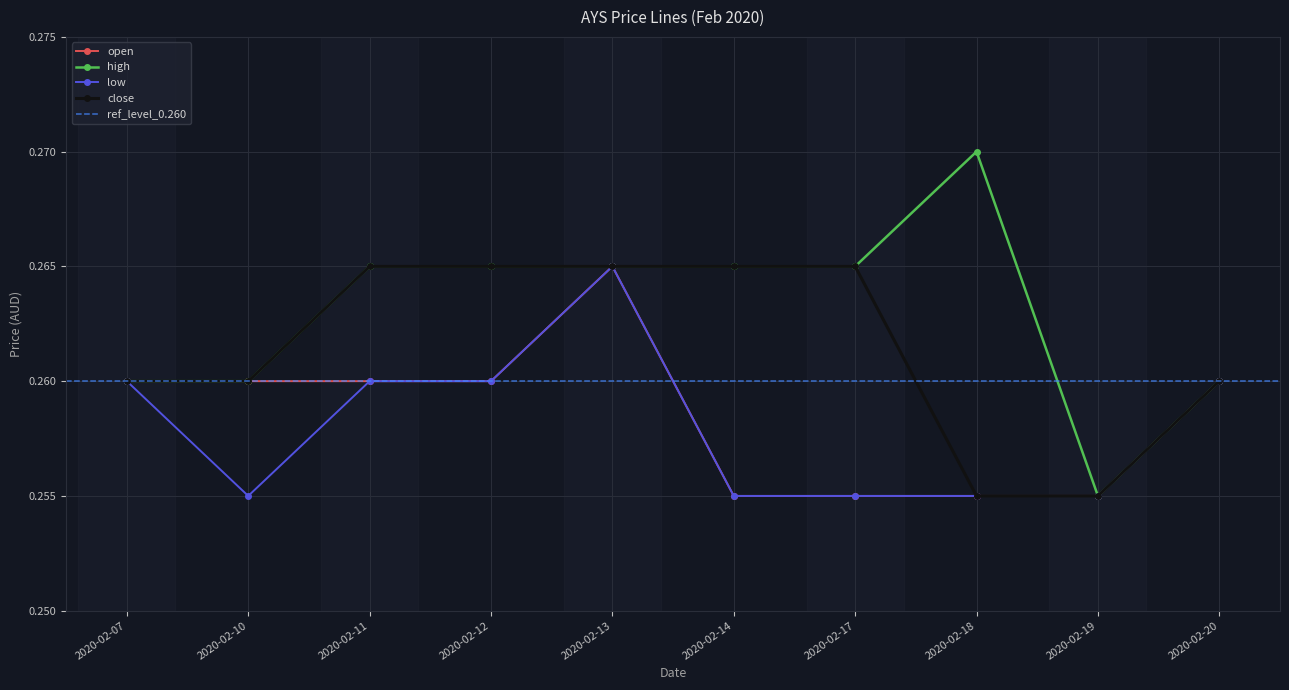

What are all the series names shown in the legend?

open, high, low, close